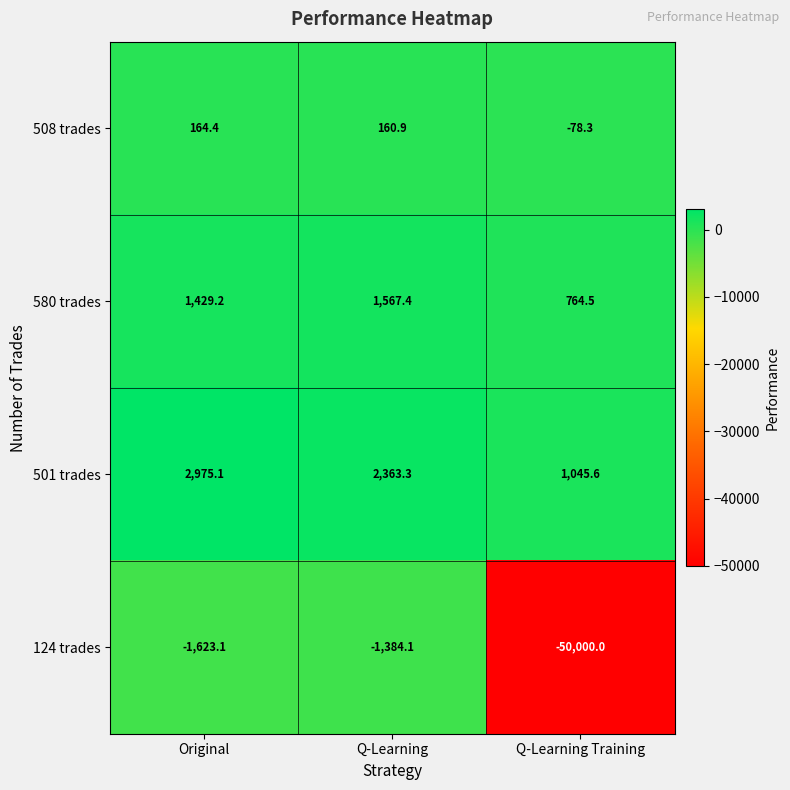

Which series changed the most between Q-Learning and Q-Learning Training?

124 trades